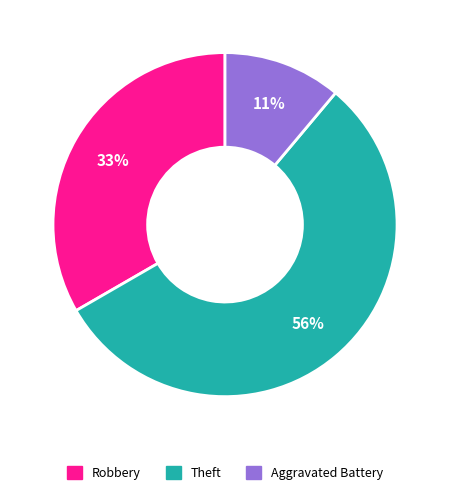

Is there a majority slice in this chart?

Yes